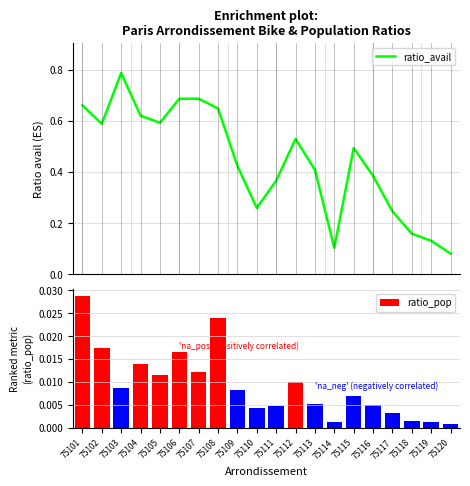

What is the difference between the maximum and minimum values in the ratio_avail series?

0.7